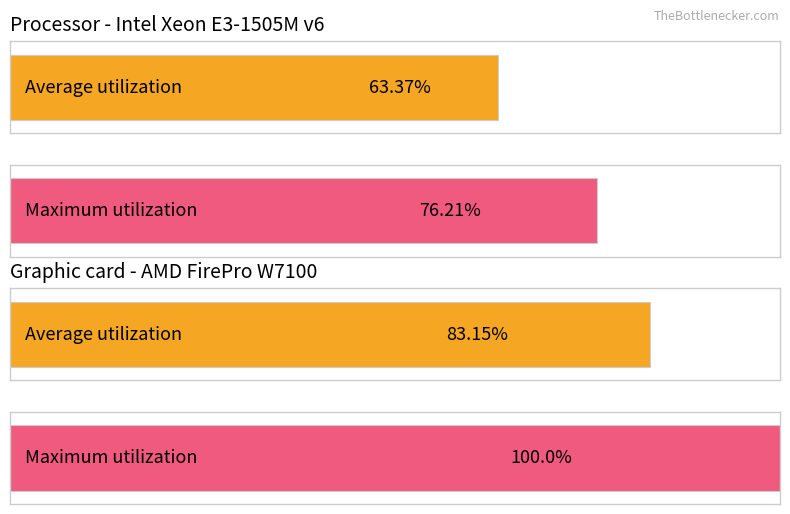

Is it true that the value at 13 is 71?

False